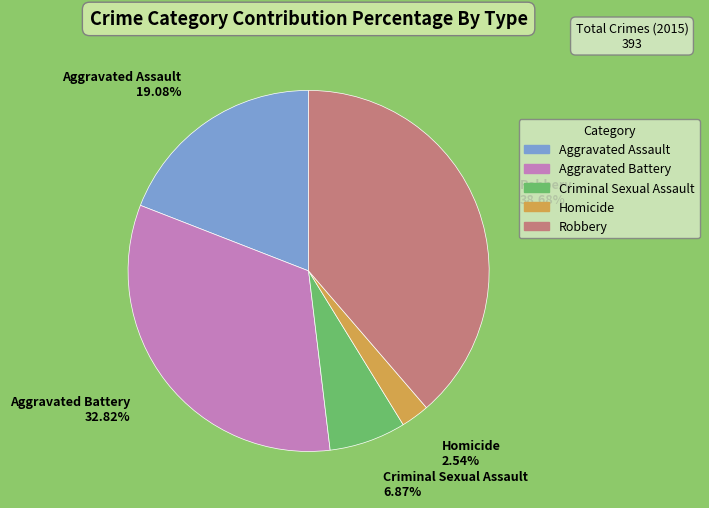

How many segments does this pie chart have?

5